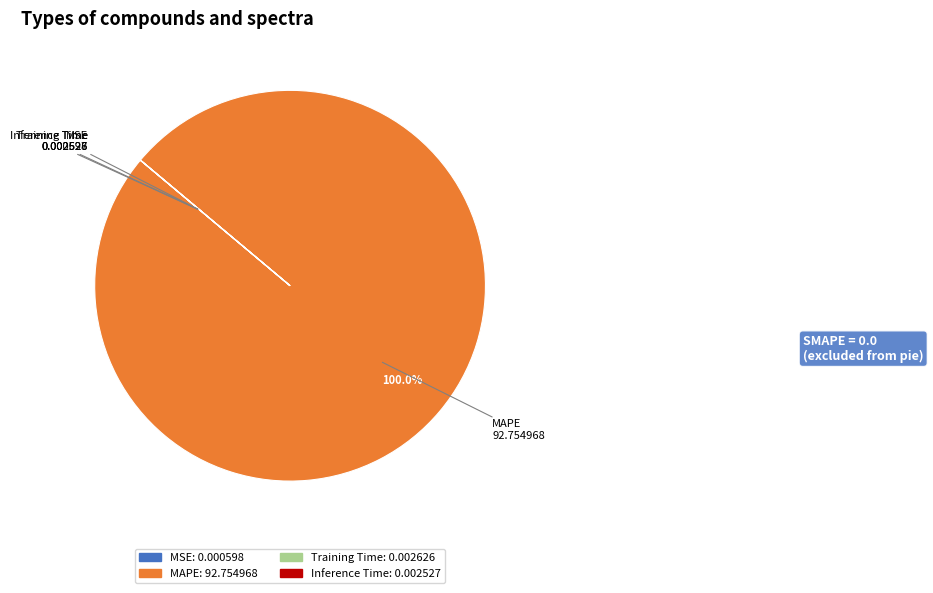

Which category accounts for the majority?

MAPE